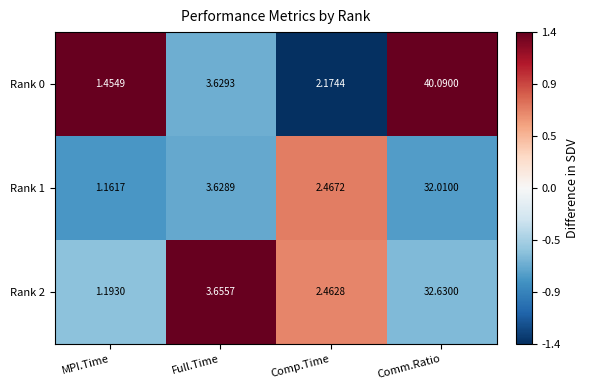

List the labels in order of Rank 2 value, smallest first.

MPI.Time, Comp.Time, Full.Time, Comm.Ratio